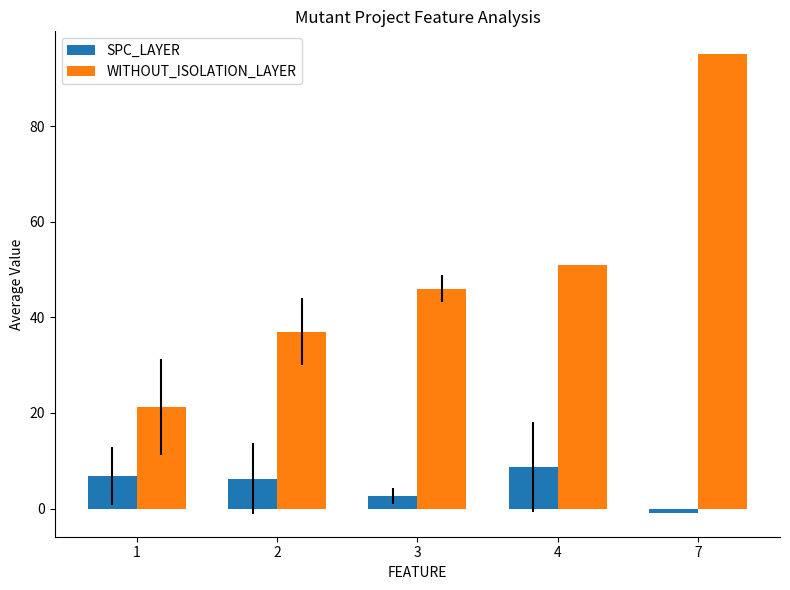

At which category is the sum across all series the highest?

7